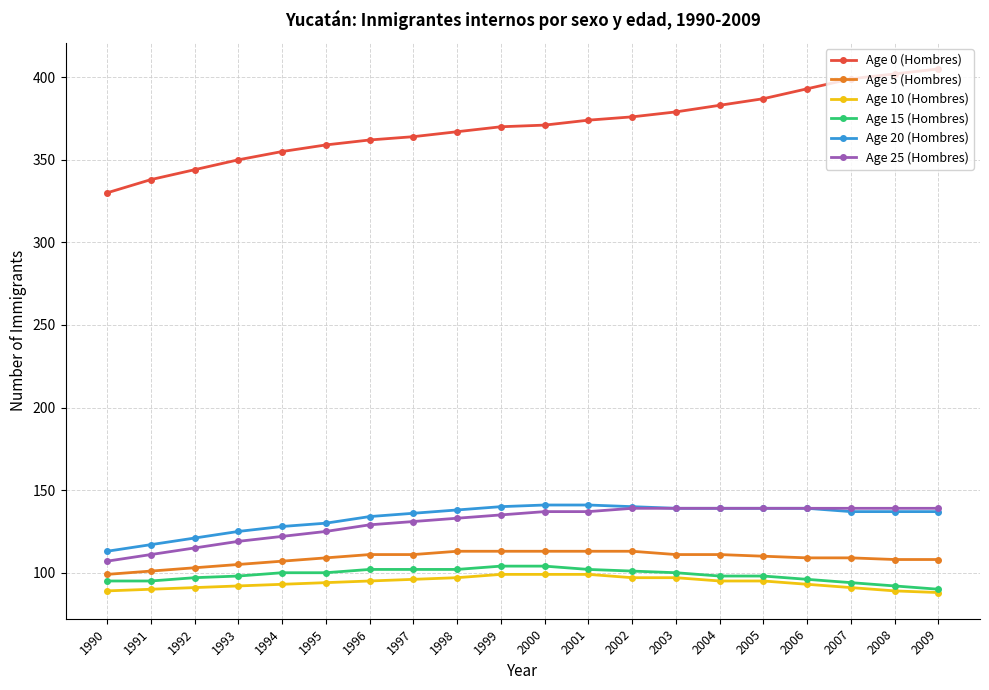

What are all the series names shown in the legend?

Age 0 (Hombres), Age 5 (Hombres), Age 10 (Hombres), Age 15 (Hombres), Age 20 (Hombres), Age 25 (Hombres)